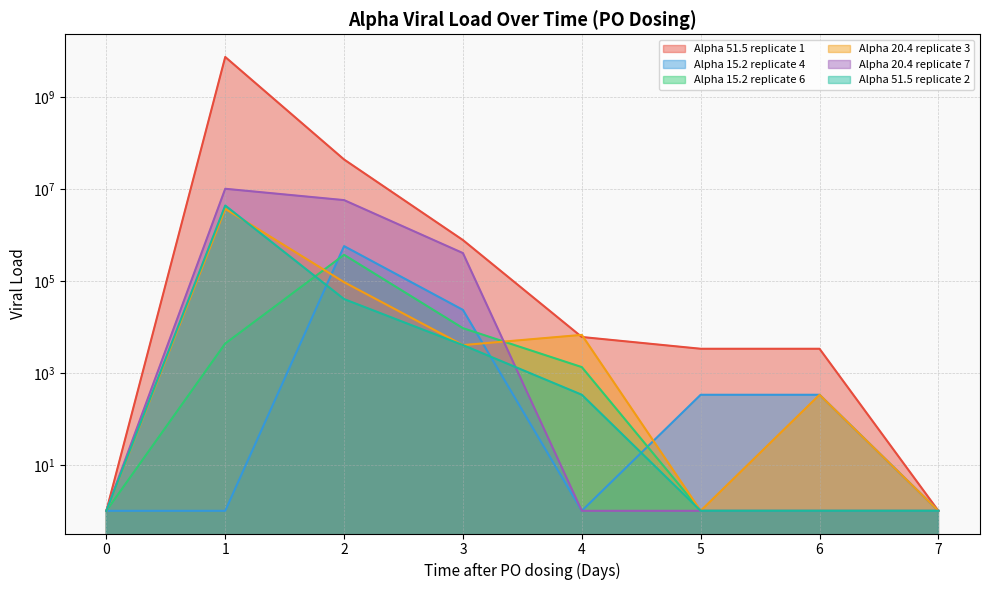

Does the chart have visible grid lines?

Yes